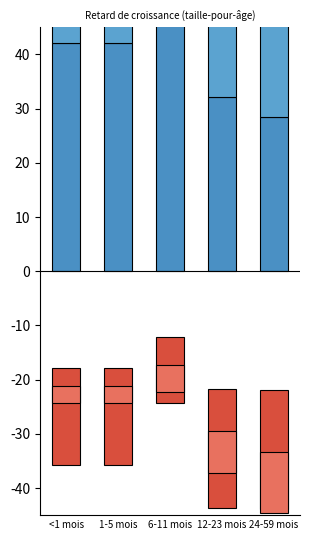

At which category is the sum across all series the highest?

6-11 mois